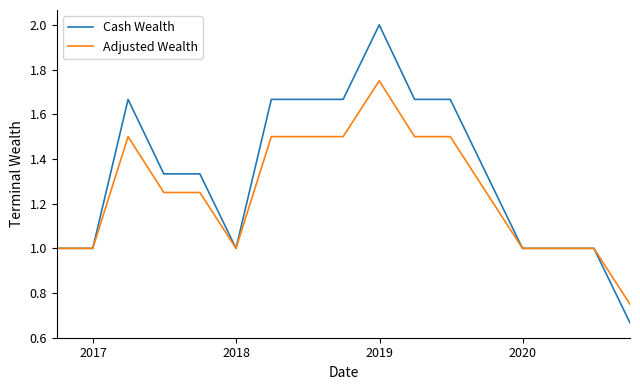

How many lines are shown in the chart?

2